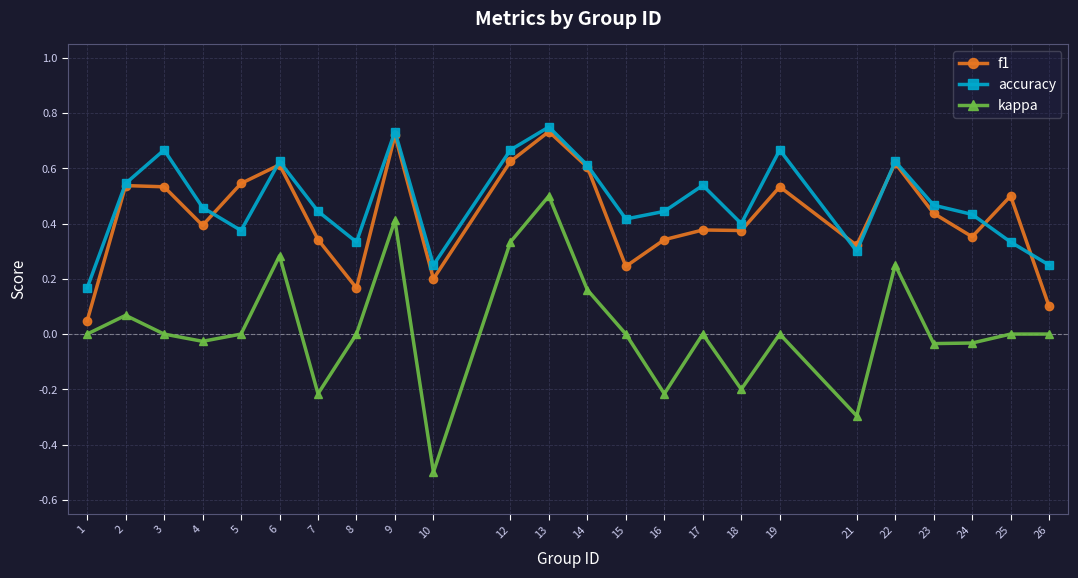

Which series has the largest total across all categories?

accuracy